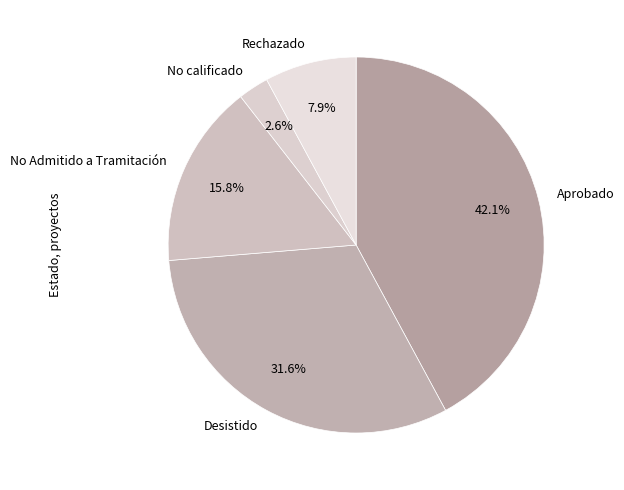

Combined, do Aprobado and No calificado account for over 50%?

No